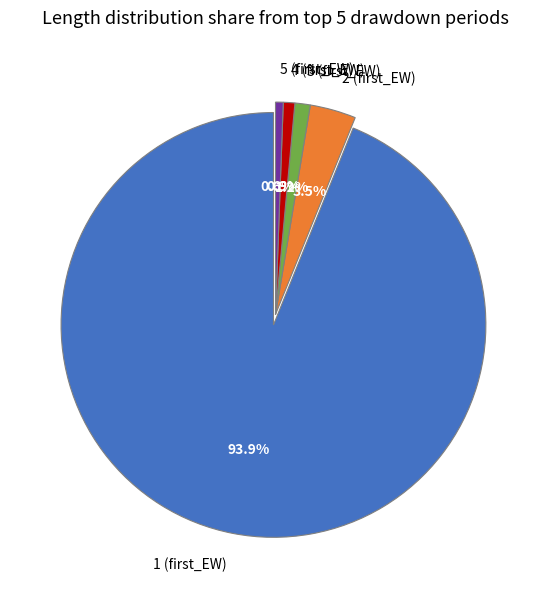

To the nearest percent, what is the average slice percentage?

20%